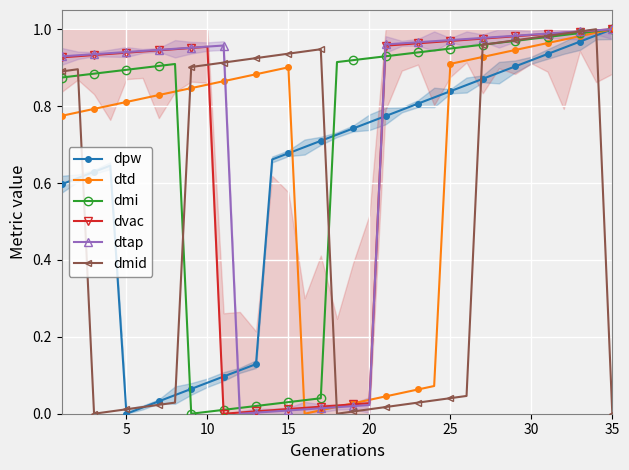

True or false: dpw has more than 0 interior local peaks.

True